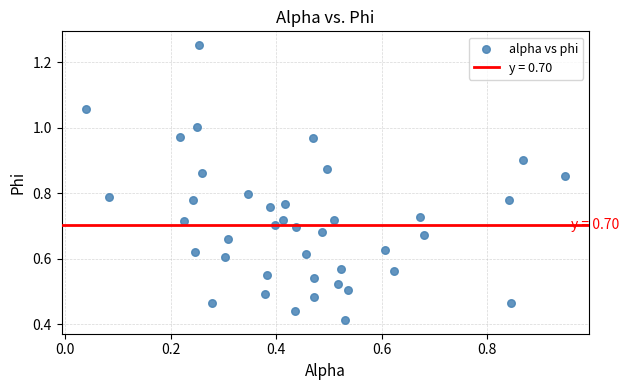

How many data points are displayed?

40